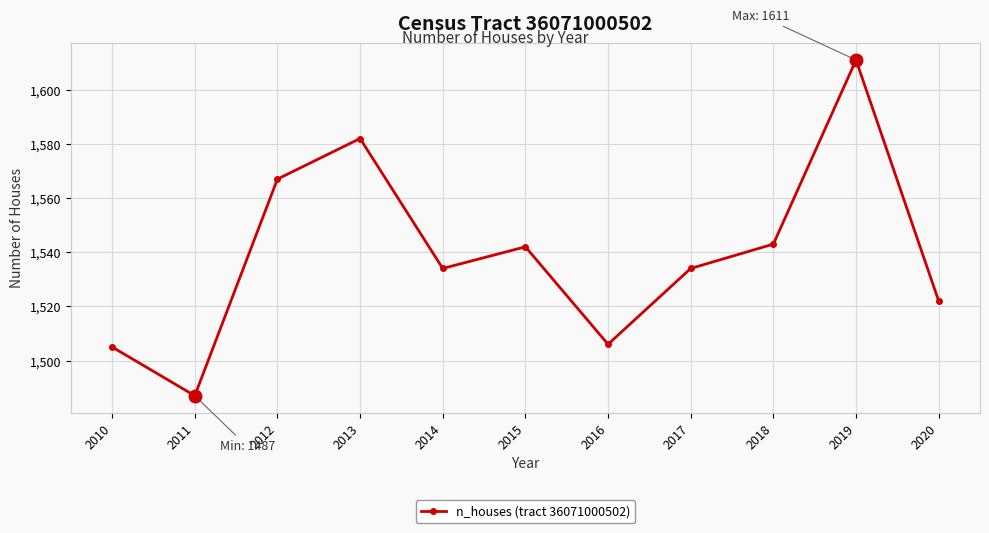

What is the value of the 4th point from the left?

1582